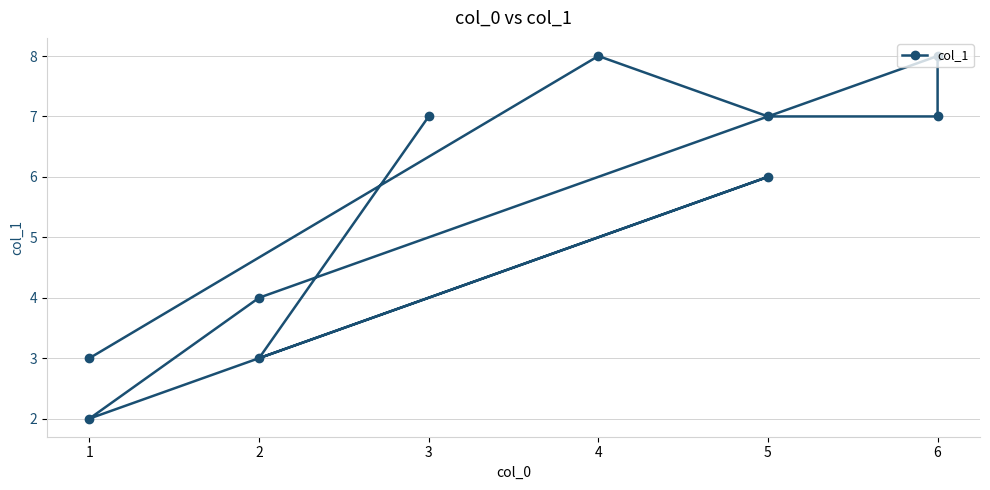

What is the average value?

6